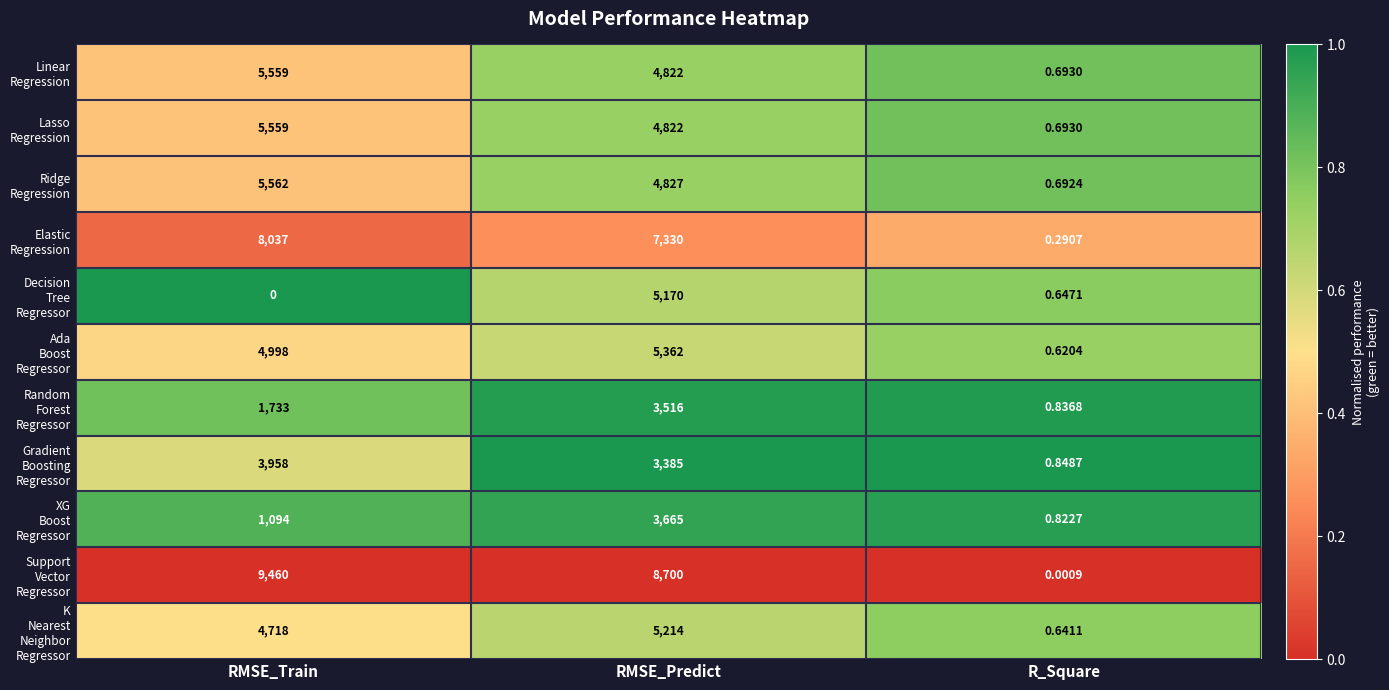

At R_Square, list the series in order from largest to smallest.

Gradient Boosting Regressor, Random Forest Regressor, XG Boost Regressor, Lasso Regression, Linear Regression, Ridge Regression, Decision Tree Regressor, K Nearest Neighbor Regressor, Ada Boost Regressor, Elastic Regression, Support Vector Regressor